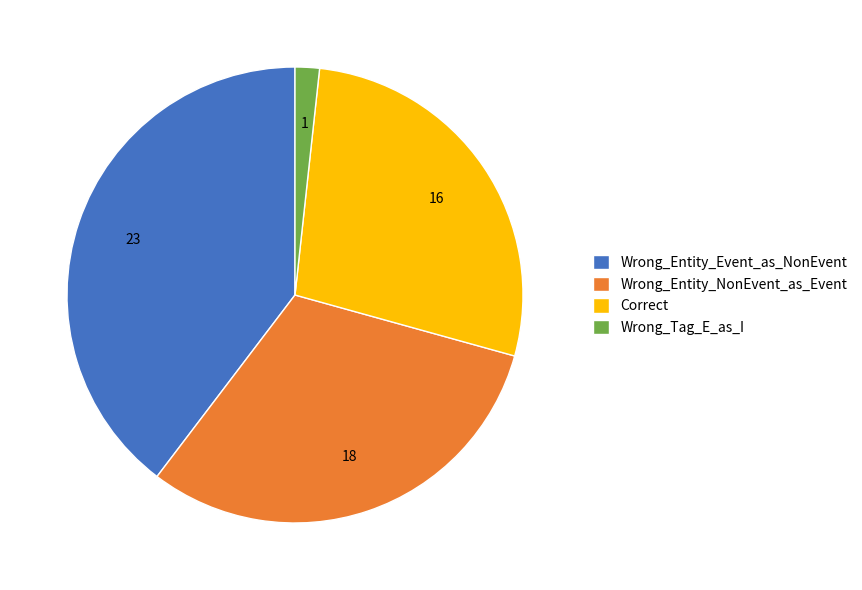

Which slice is the largest?

Wrong_Entity_Event_as_NonEvent